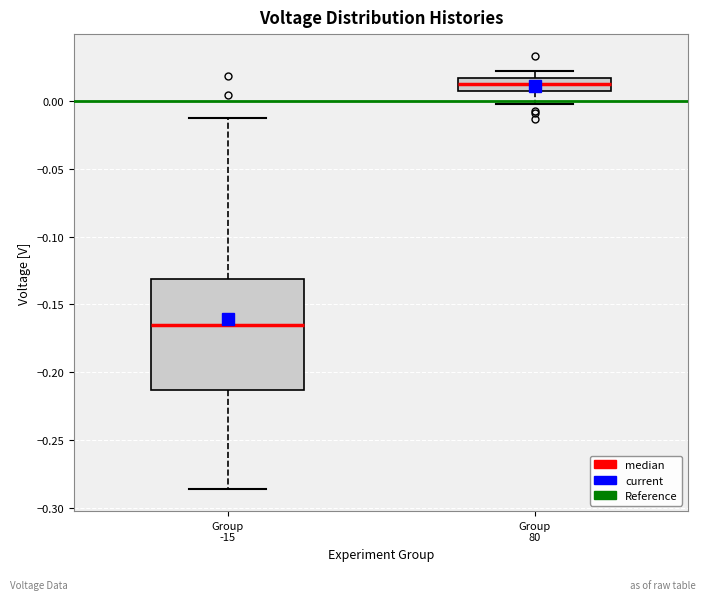

Reading left to right, transcribe this box plot: for each box, give where its median line is, the range the box spans, and where its two whiskers end, as read against the y-axis. The values are not printed on the chart, so give them approximately, as read against the axis.

Group -15: median -0.165, box -0.215 to -0.130, whiskers -0.285 to -0.015
Group 80: median 0.015 (inside the box), box 0.005 to 0.015, whiskers 0.000 to 0.020